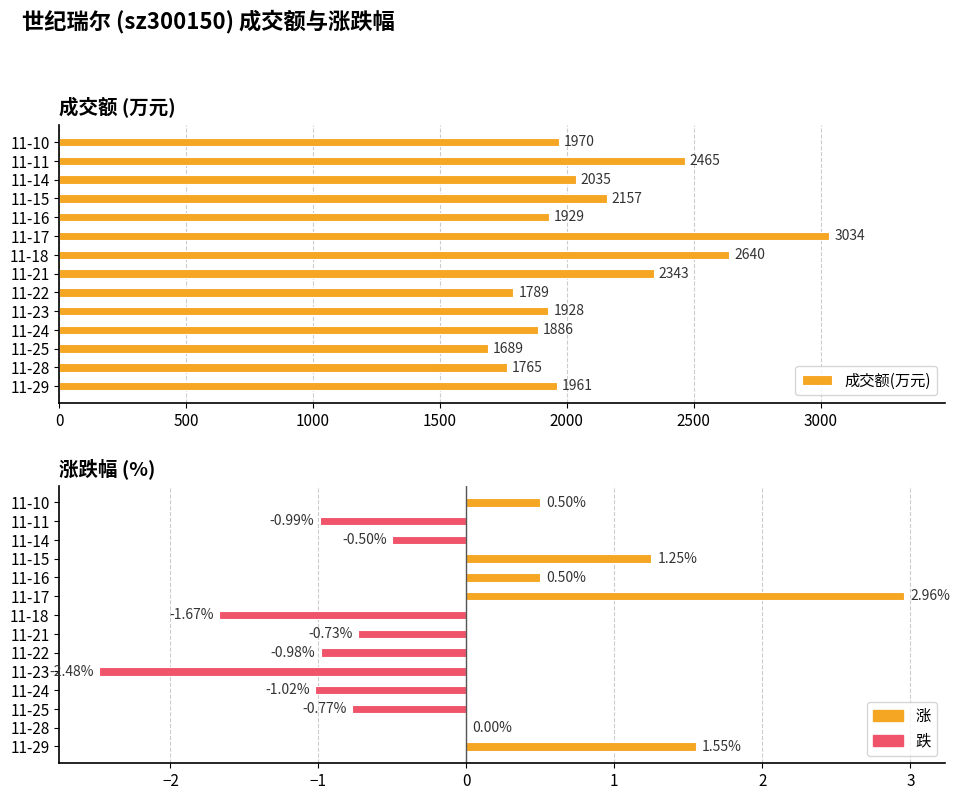

What is the maximum value shown in the chart?

3034.0